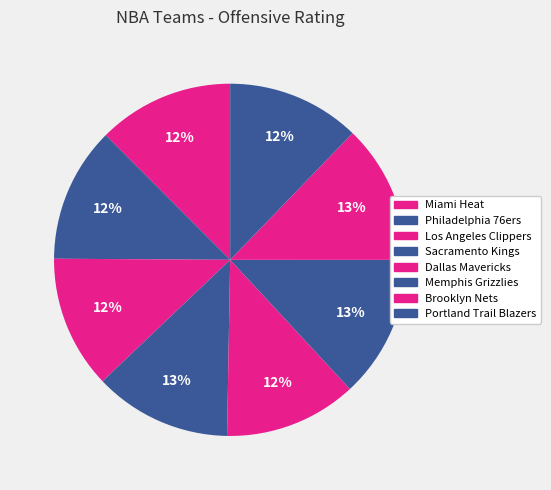

How many slices are in this pie chart?

8